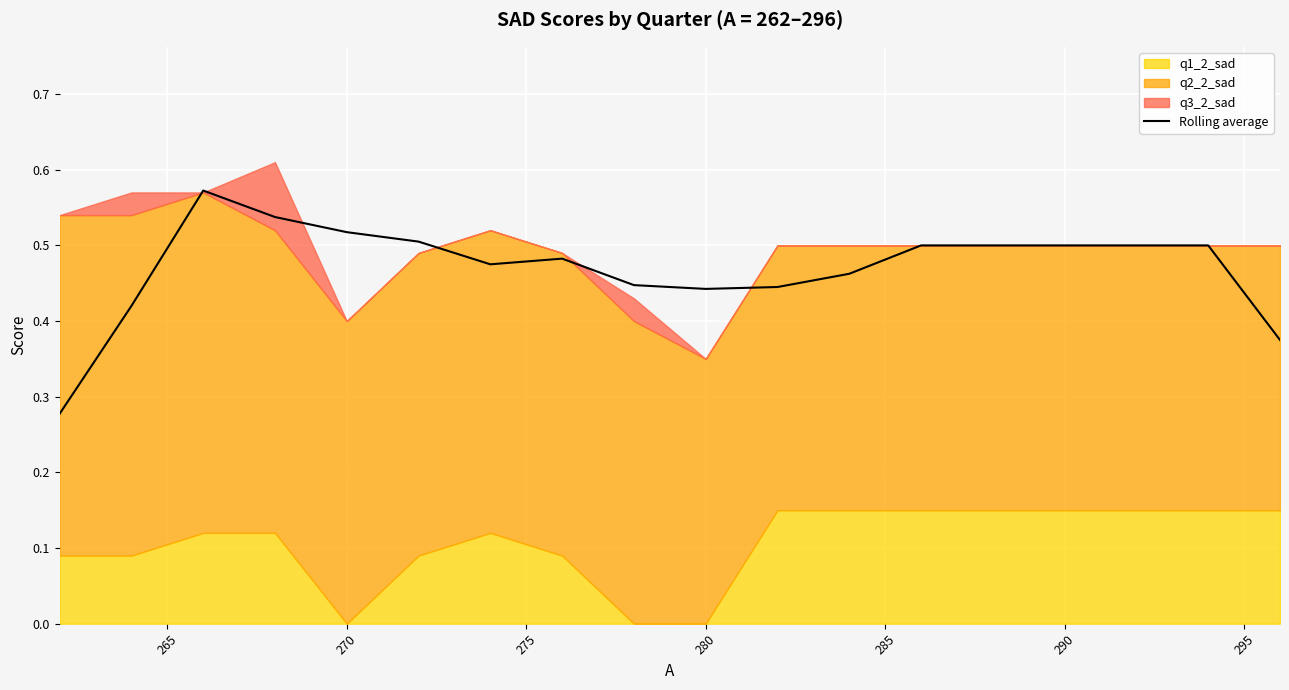

How many points are lower than both their immediate neighbors (excluding endpoints)?

2